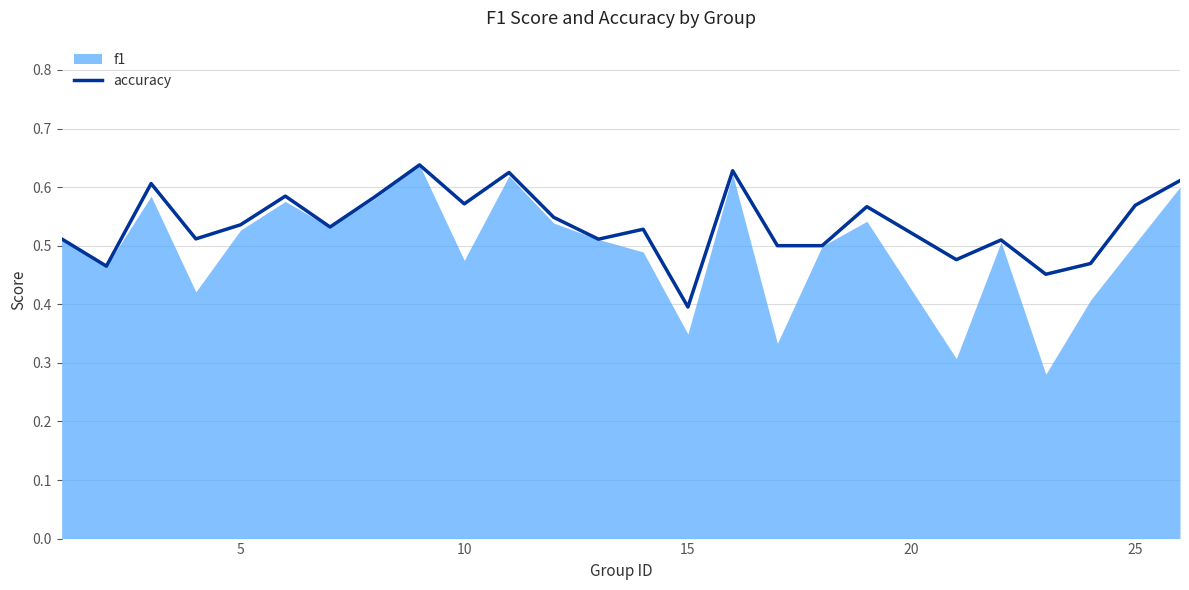

At which label is accuracy closest to 0?

15